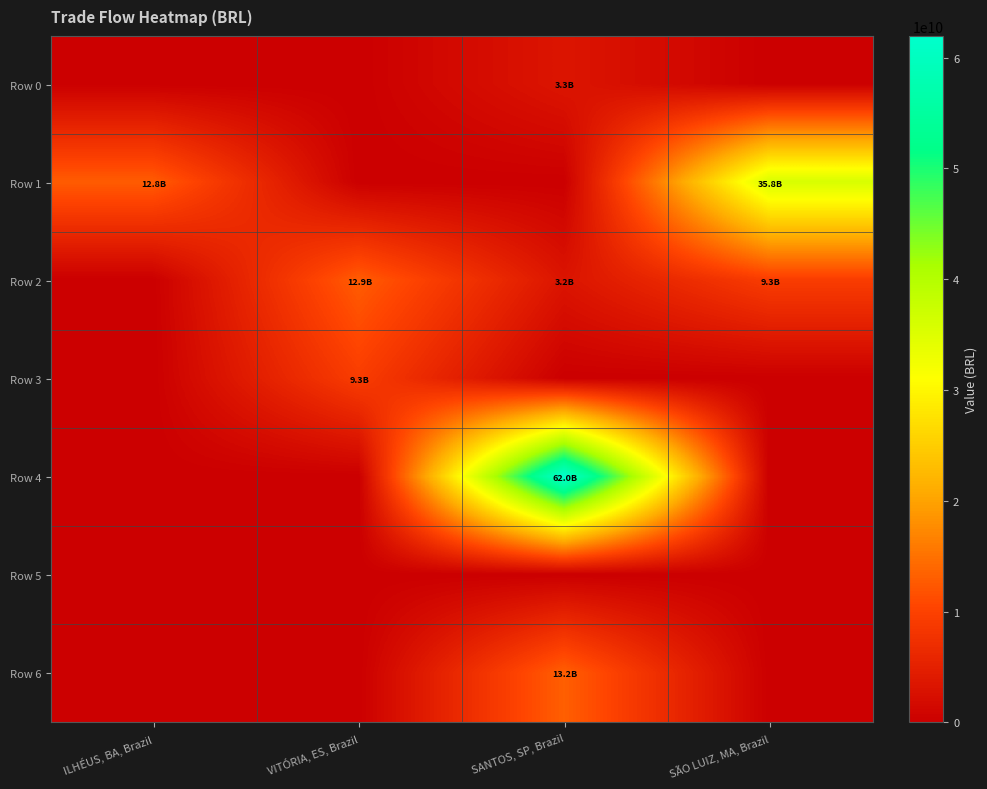

Which has a higher value, VITÓRIA, ES, Brazil or ILHÉUS, BA, Brazil?

VITÓRIA, ES, Brazil